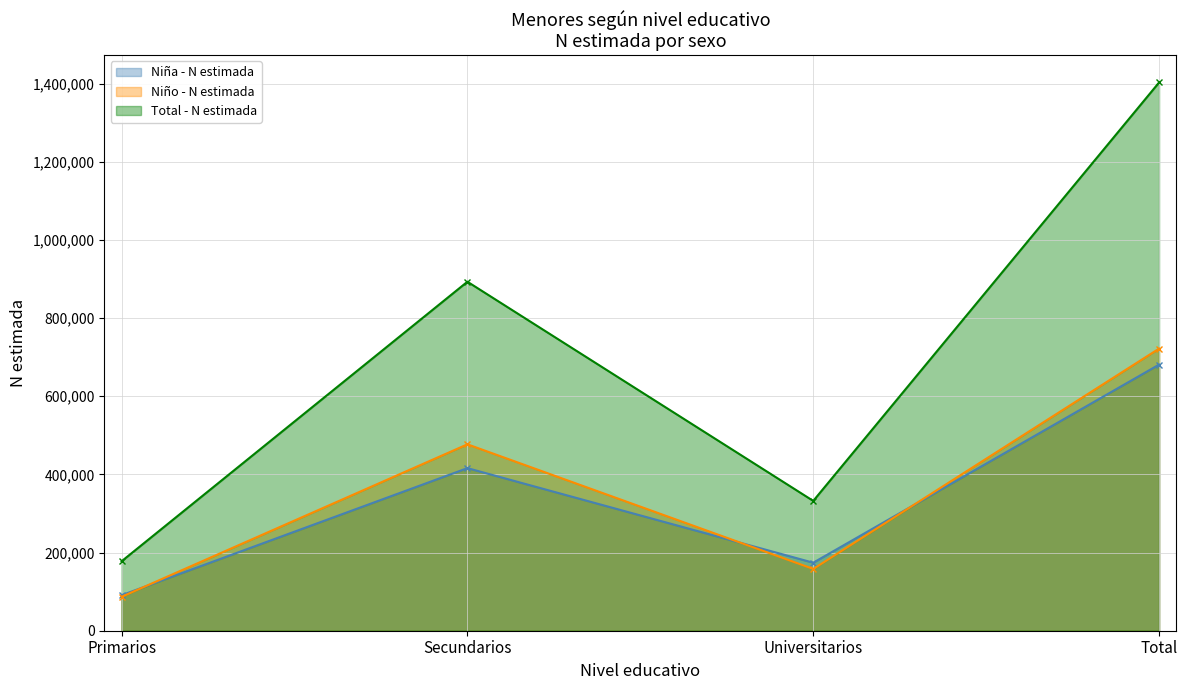

What are all the series names shown in the legend?

Niña - N estimada, Niño - N estimada, Total - N estimada